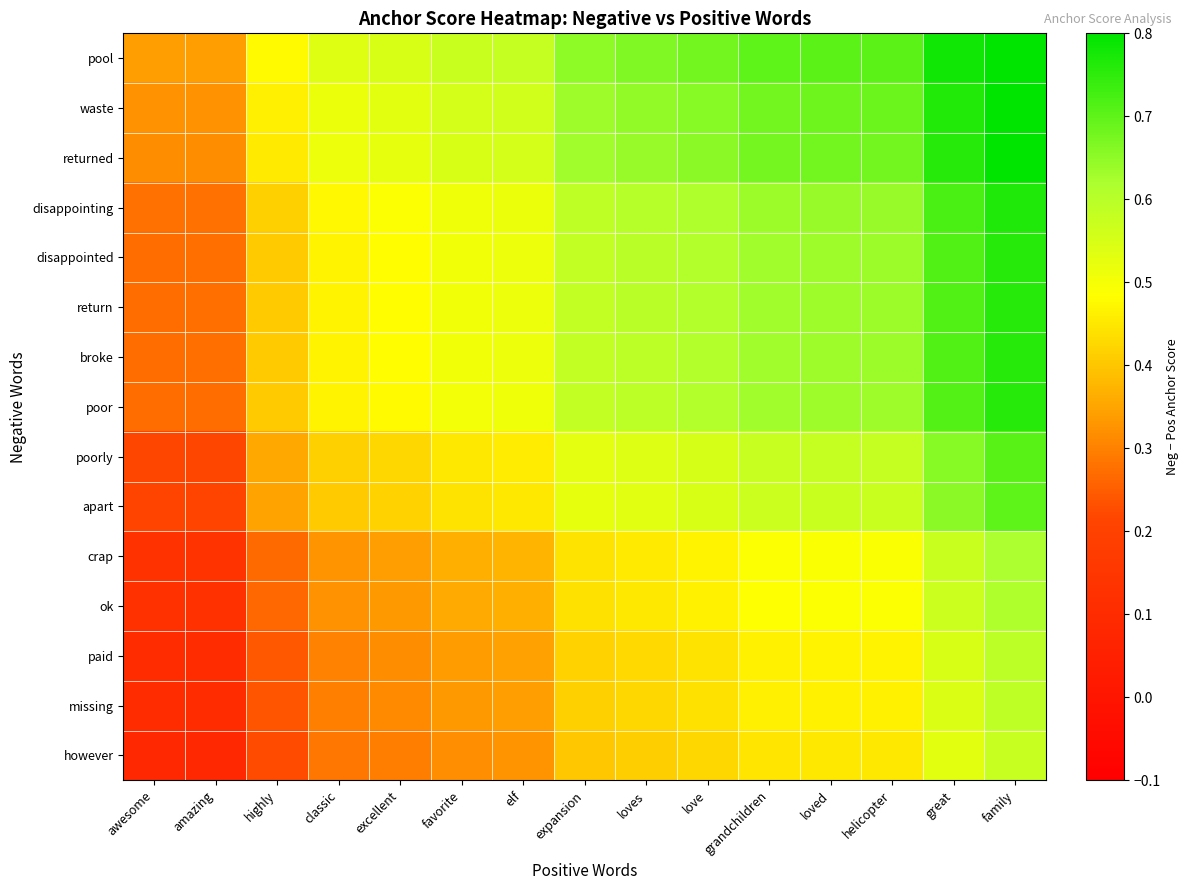

Reading left to right, what are all the values shown in this chart?

pool: awesome=0.3	amazing=0.3	highly=0.5	classic=0.5	excellent=0.5	favorite=0.6	elf=0.6	expansion=0.7	loves=0.7	love=0.7	grandchildren=0.7	loved=0.7	helicopter=0.7	great=0.8	family=0.8
waste: awesome=0.3	amazing=0.3	highly=0.5	classic=0.5	excellent=0.5	favorite=0.6	elf=0.6	expansion=0.6	loves=0.6	love=0.7	grandchildren=0.7	loved=0.7	helicopter=0.7	great=0.8	family=0.8
returned: awesome=0.3	amazing=0.3	highly=0.5	classic=0.5	excellent=0.5	favorite=0.5	elf=0.6	expansion=0.6	loves=0.6	love=0.7	grandchildren=0.7	loved=0.7	helicopter=0.7	great=0.8	family=0.8
disappointing: awesome=0.3	amazing=0.3	highly=0.4	classic=0.5	excellent=0.5	favorite=0.5	elf=0.5	expansion=0.6	loves=0.6	love=0.6	grandchildren=0.6	loved=0.6	helicopter=0.6	great=0.7	family=0.8
disappointed: awesome=0.3	amazing=0.3	highly=0.4	classic=0.5	excellent=0.5	favorite=0.5	elf=0.5	expansion=0.6	loves=0.6	love=0.6	grandchildren=0.6	loved=0.6	helicopter=0.6	great=0.7	family=0.8
return: awesome=0.3	amazing=0.3	highly=0.4	classic=0.5	excellent=0.5	favorite=0.5	elf=0.5	expansion=0.6	loves=0.6	love=0.6	grandchildren=0.6	loved=0.6	helicopter=0.6	great=0.7	family=0.8
broke: awesome=0.3	amazing=0.3	highly=0.4	classic=0.5	excellent=0.5	favorite=0.5	elf=0.5	expansion=0.6	loves=0.6	love=0.6	grandchildren=0.6	loved=0.6	helicopter=0.6	great=0.7	family=0.8
poor: awesome=0.3	amazing=0.3	highly=0.4	classic=0.5	excellent=0.5	favorite=0.5	elf=0.5	expansion=0.6	loves=0.6	love=0.6	grandchildren=0.6	loved=0.6	helicopter=0.6	great=0.7	family=0.8
poorly: awesome=0.2	amazing=0.2	highly=0.4	classic=0.4	excellent=0.4	favorite=0.5	elf=0.5	expansion=0.5	loves=0.5	love=0.6	grandchildren=0.6	loved=0.6	helicopter=0.6	great=0.7	family=0.7
apart: awesome=0.2	amazing=0.2	highly=0.3	classic=0.4	excellent=0.4	favorite=0.4	elf=0.5	expansion=0.5	loves=0.5	love=0.5	grandchildren=0.6	loved=0.6	helicopter=0.6	great=0.7	family=0.7
crap: awesome=0.1	amazing=0.1	highly=0.3	classic=0.3	excellent=0.3	favorite=0.4	elf=0.4	expansion=0.4	loves=0.5	love=0.5	grandchildren=0.5	loved=0.5	helicopter=0.5	great=0.6	family=0.6
ok: awesome=0.1	amazing=0.1	highly=0.3	classic=0.3	excellent=0.3	favorite=0.4	elf=0.4	expansion=0.4	loves=0.5	love=0.5	grandchildren=0.5	loved=0.5	helicopter=0.5	great=0.6	family=0.6
paid: awesome=0.1	amazing=0.1	highly=0.2	classic=0.3	excellent=0.3	favorite=0.3	elf=0.3	expansion=0.4	loves=0.4	love=0.4	grandchildren=0.5	loved=0.5	helicopter=0.5	great=0.5	family=0.6
missing: awesome=0.1	amazing=0.1	highly=0.2	classic=0.3	excellent=0.3	favorite=0.3	elf=0.3	expansion=0.4	loves=0.4	love=0.4	grandchildren=0.5	loved=0.5	helicopter=0.5	great=0.5	family=0.6
however: awesome=0.1	amazing=0.1	highly=0.2	classic=0.3	excellent=0.3	favorite=0.3	elf=0.3	expansion=0.4	loves=0.4	love=0.4	grandchildren=0.4	loved=0.4	helicopter=0.5	great=0.5	family=0.6